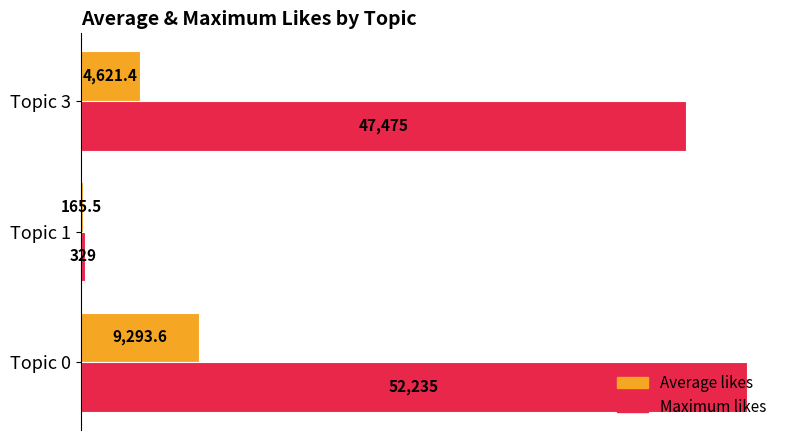

Which series has the largest total across all categories?

Maximum likes